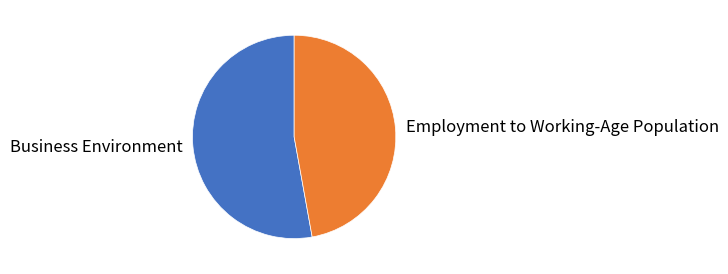

True or false: Business Environment accounts for 53% of the total.

True